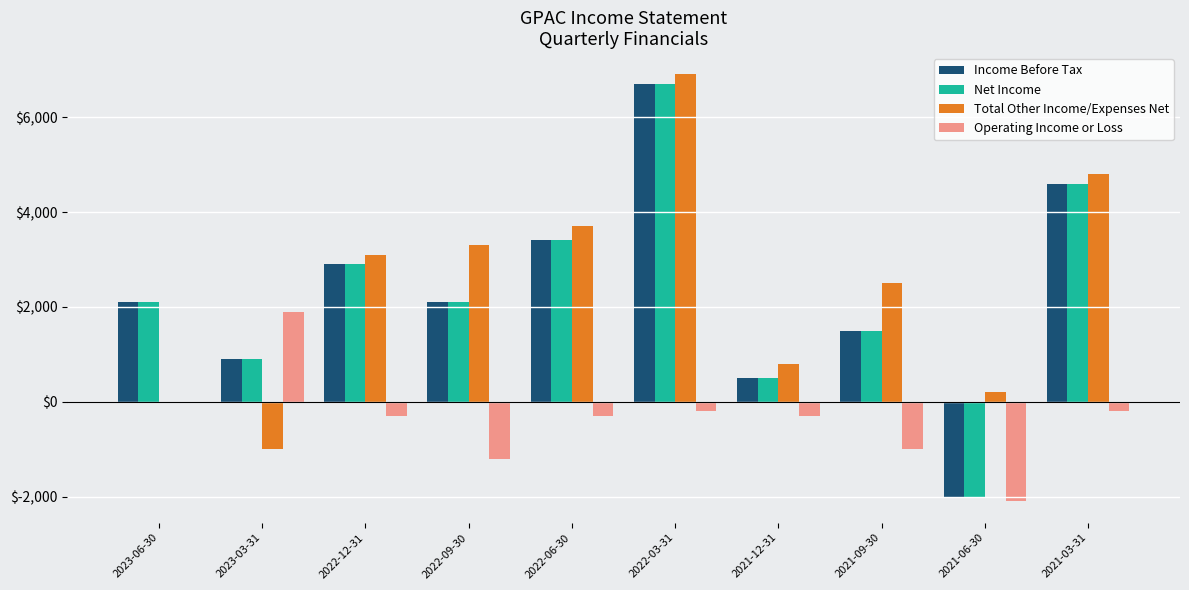

What is the highest value of the Total Other Income/Expenses Net series?

6900